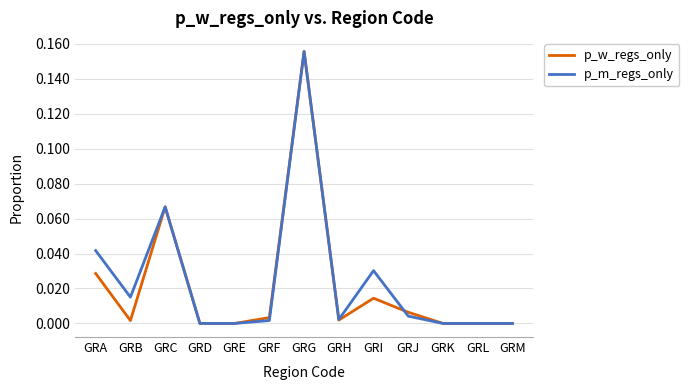

At which label does p_w_regs_only reach its peak?

GRG